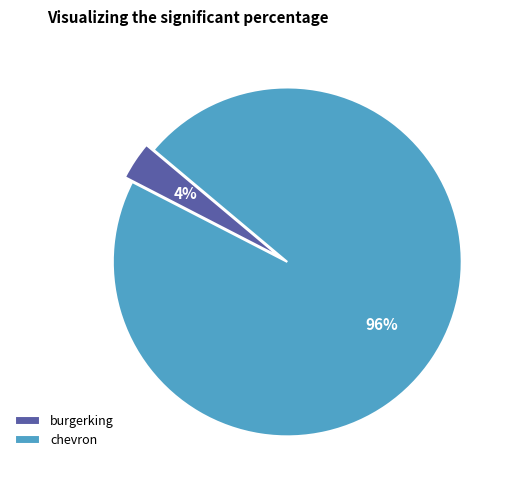

Rank the categories by value from highest to lowest.

chevron, burgerking